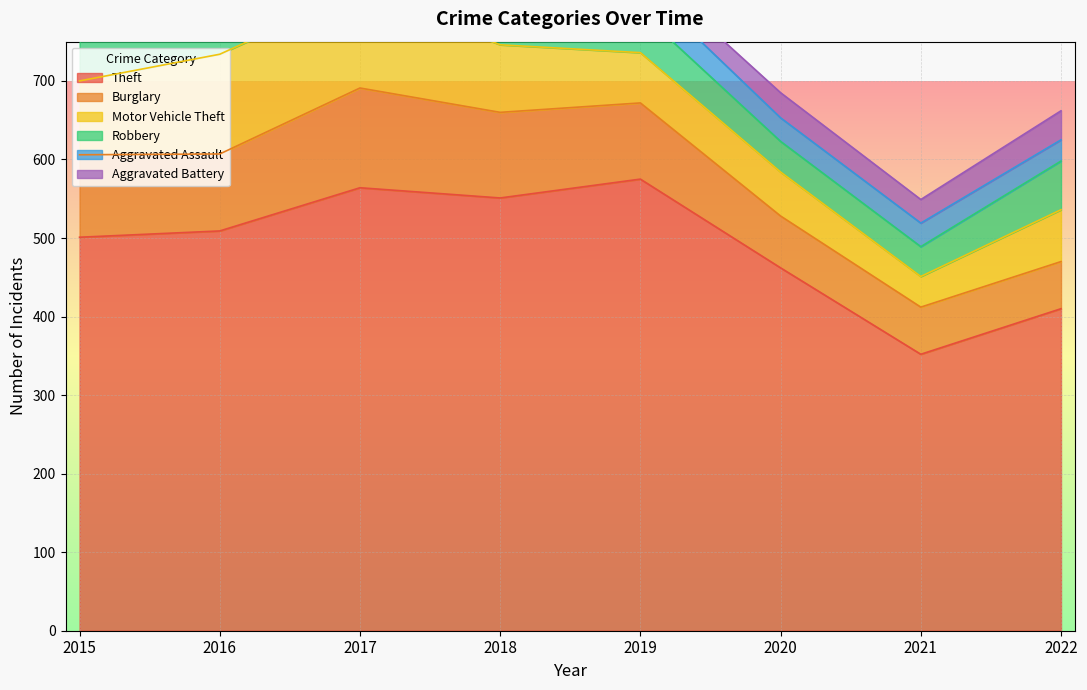

True or false: Aggravated Assault has a value of 42 at 2022.

False